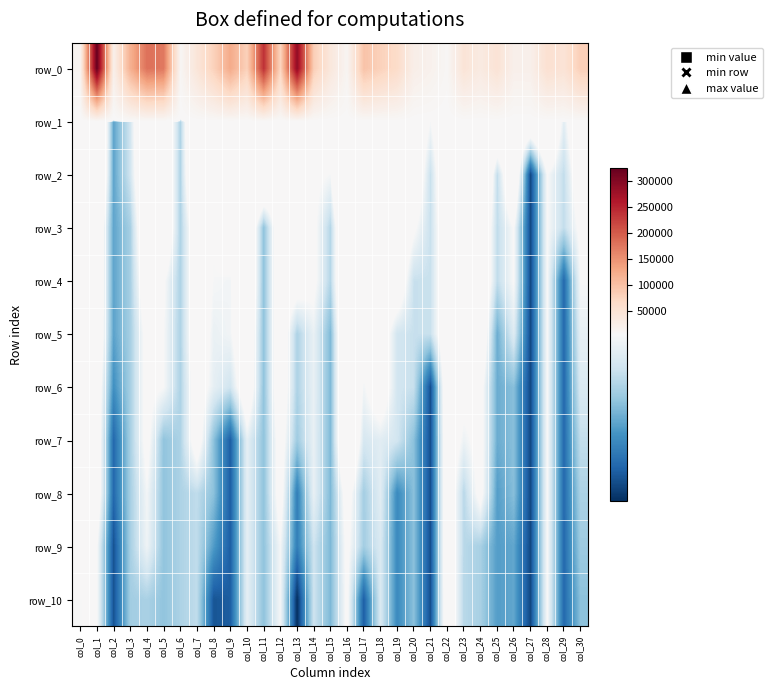

What is the difference between the second highest and minimum values in the row_5 series?

917.2